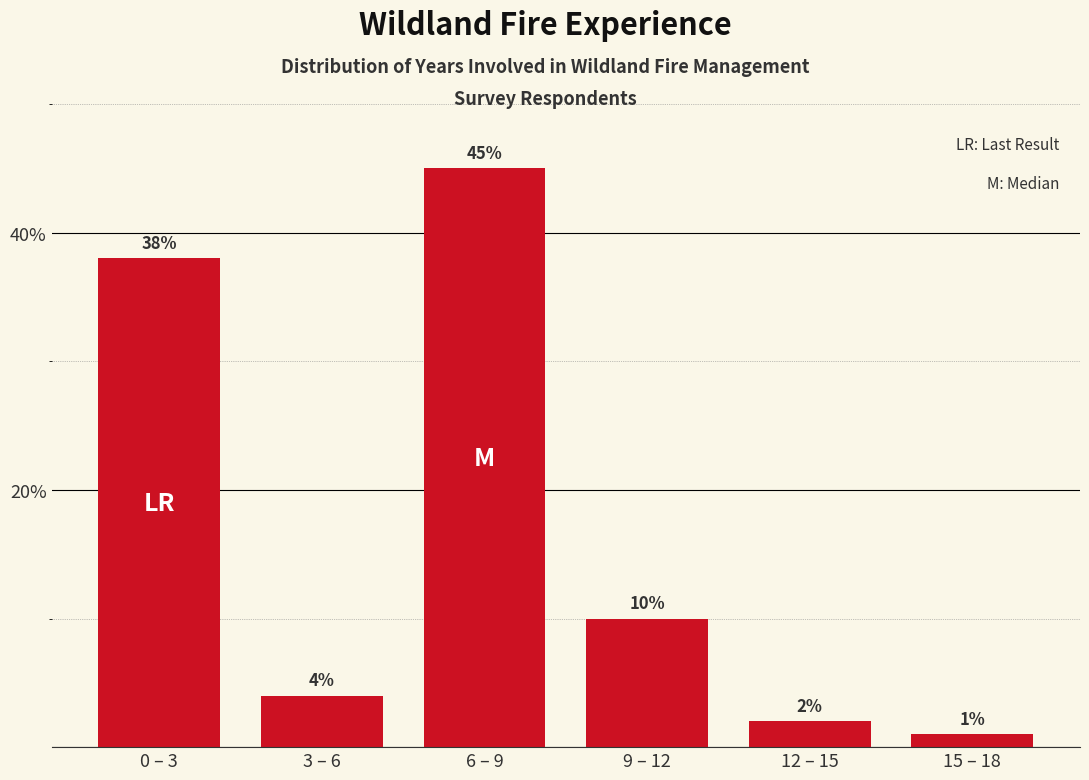

Reading left to right, transcribe all the data shown in this chart.

38	4	45	10	2	1